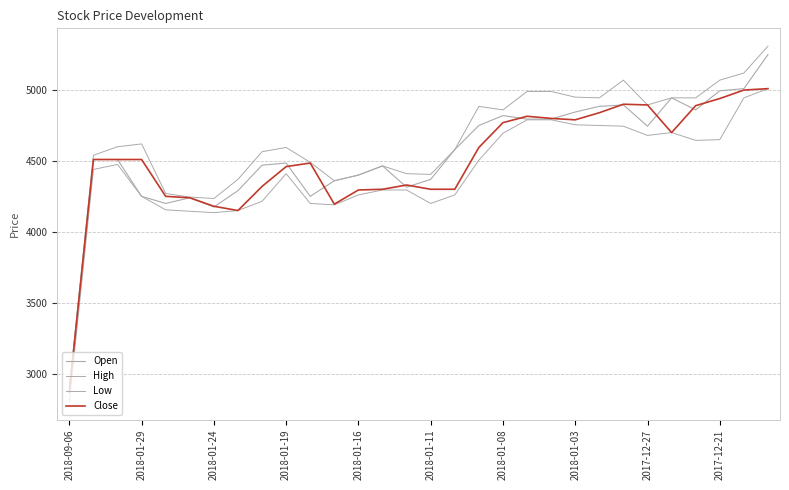

True or false: Low and High cross at least once.

False